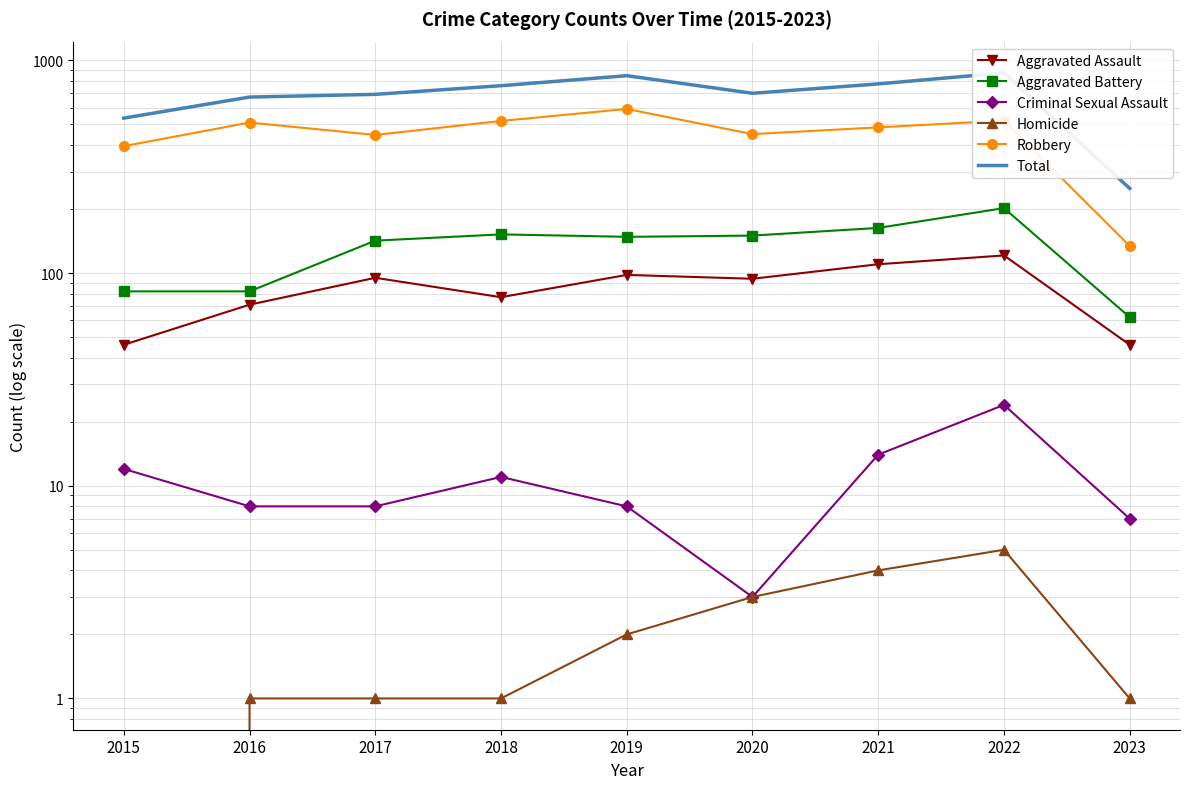

What is the sum of all Criminal Sexual Assault values?

95